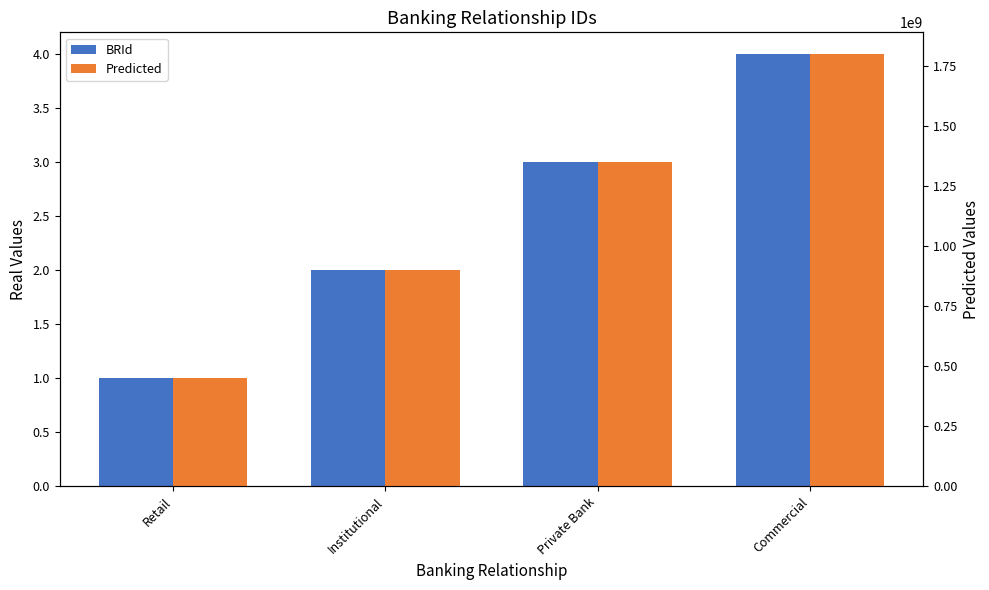

What is the spread (max minus min) of values at Private Bank?

1349999997